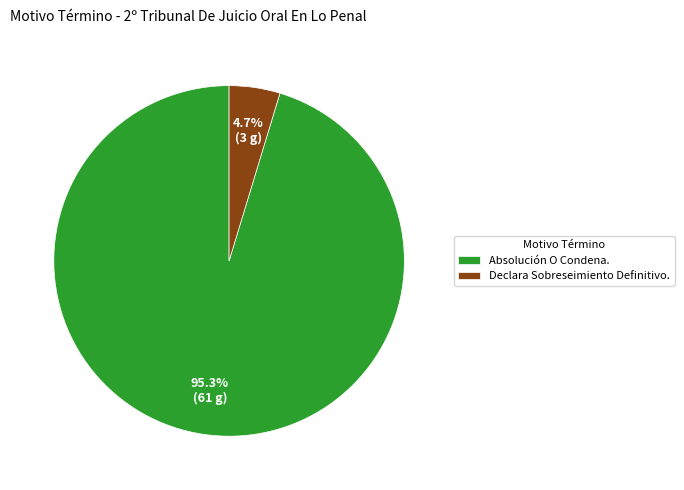

To the nearest percent, what is the combined percentage of Declara Sobreseimiento Definitivo. and Absolución O Condena.?

100%